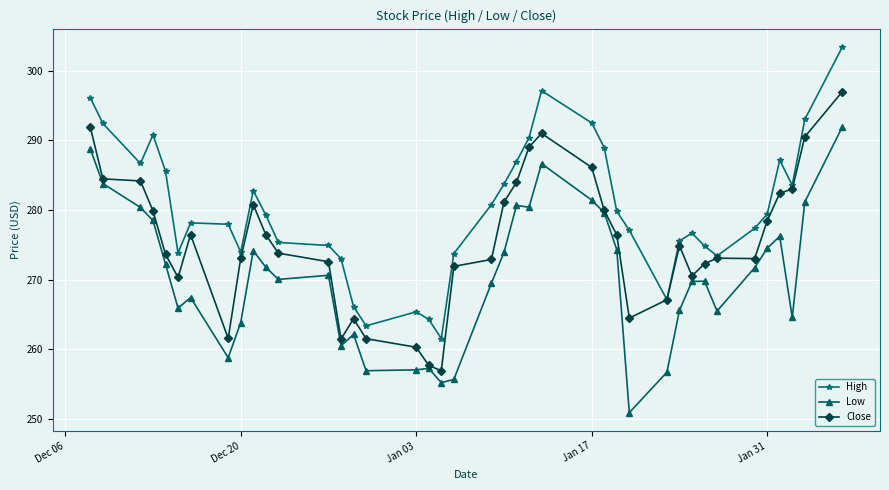

How many series are shown in this chart?

3